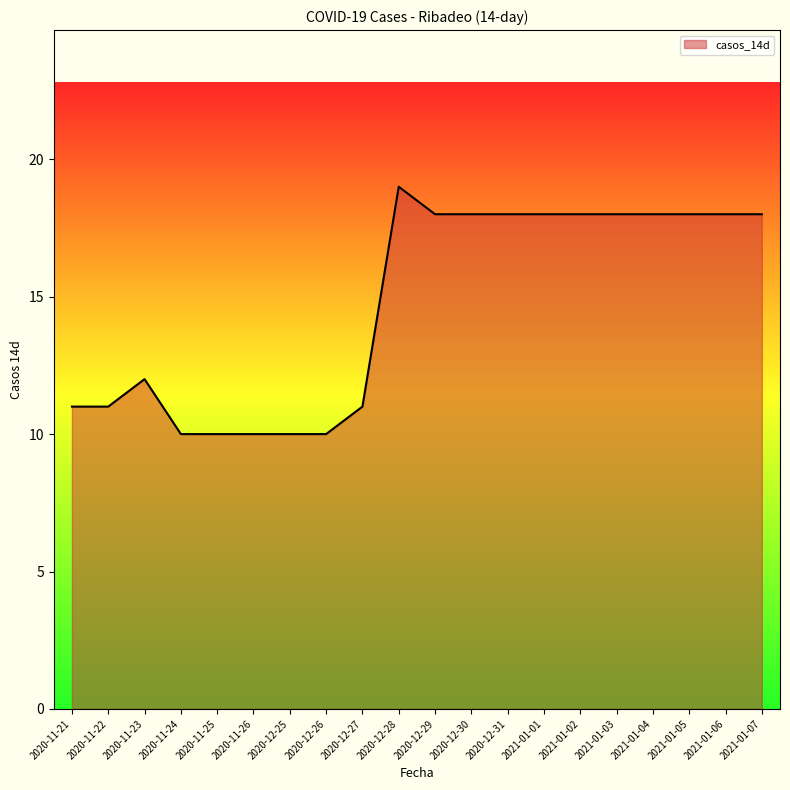

Reading left to right, what are all the values shown in this chart?

11	11	12	10	10	10	10	10	11	19	18	18	18	18	18	18	18	18	18	18